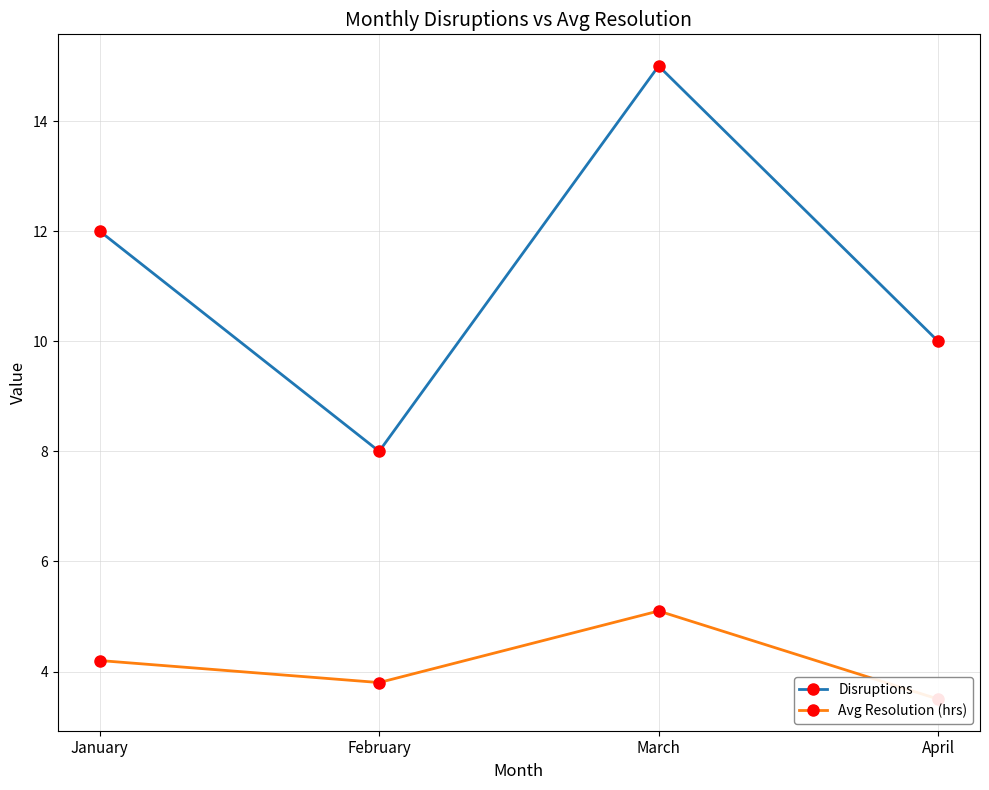

Between February and April, which series saw the biggest shift?

Disruptions